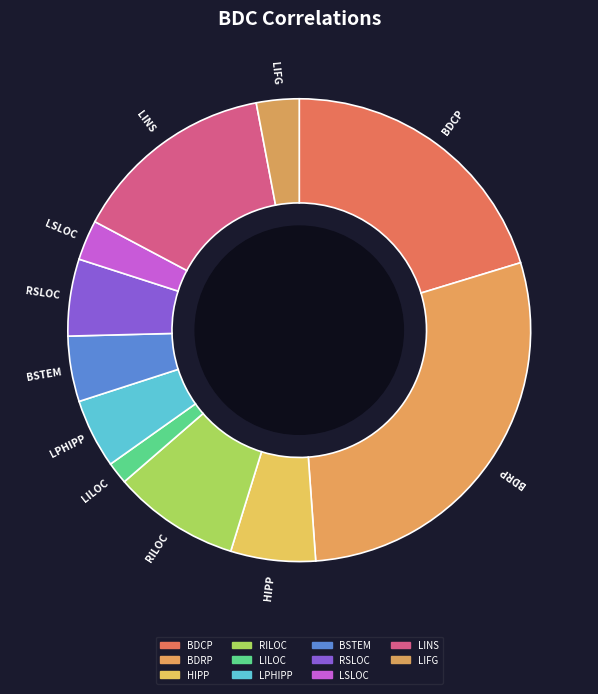

What is the change in value from BDCP to HIPP?

-0.3